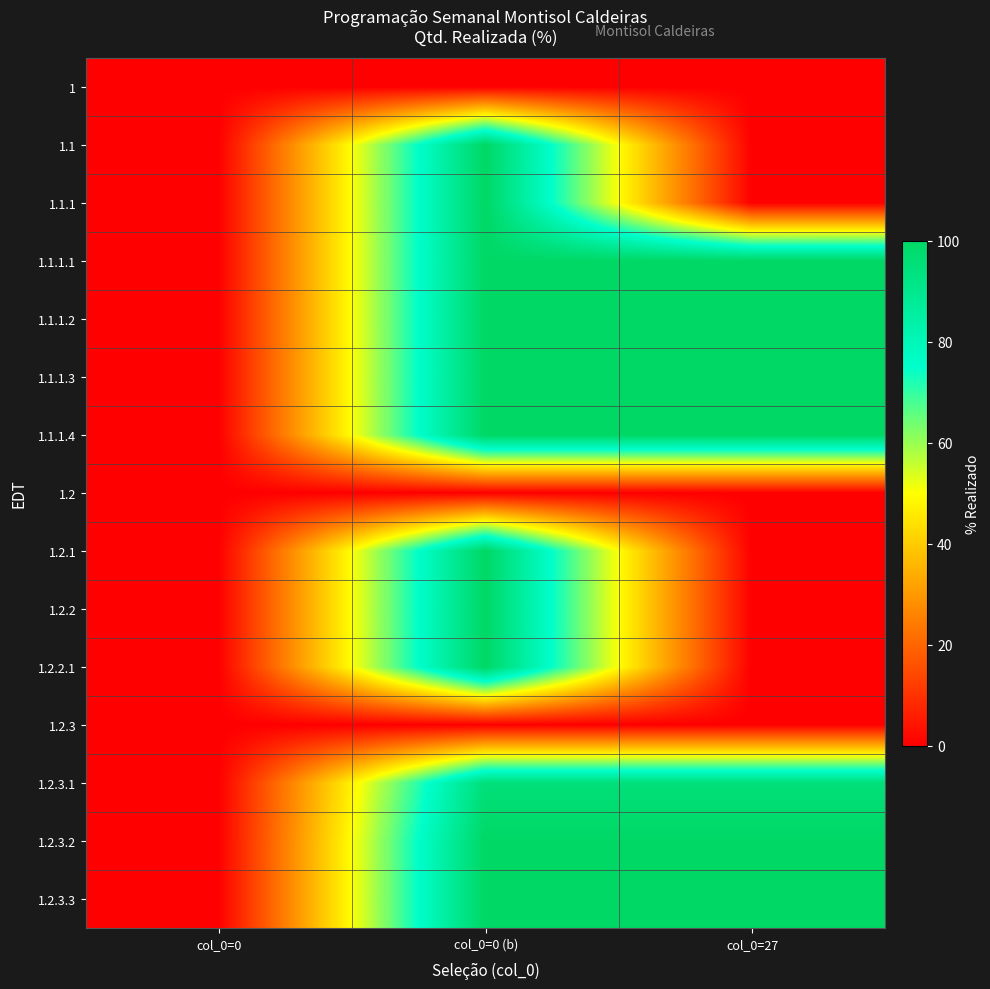

Reading right to left, transcribe all the data shown in this chart.

1: col_0=27=0	col_0=0 (b)=0	col_0=0=0
1.1: col_0=27=0	col_0=0 (b)=100	col_0=0=0
1.1.1: col_0=27=0	col_0=0 (b)=100	col_0=0=0
1.1.1.1: col_0=27=100	col_0=0 (b)=100	col_0=0=0
1.1.1.2: col_0=27=100	col_0=0 (b)=100	col_0=0=0
1.1.1.3: col_0=27=100	col_0=0 (b)=100	col_0=0=0
1.1.1.4: col_0=27=100	col_0=0 (b)=100	col_0=0=0
1.2: col_0=27=0	col_0=0 (b)=0	col_0=0=0
1.2.1: col_0=27=0	col_0=0 (b)=100	col_0=0=0
1.2.2: col_0=27=0	col_0=0 (b)=100	col_0=0=0
1.2.2.1: col_0=27=0	col_0=0 (b)=100	col_0=0=0
1.2.3: col_0=27=0	col_0=0 (b)=0	col_0=0=0
1.2.3.1: col_0=27=95	col_0=0 (b)=95	col_0=0=0
1.2.3.2: col_0=27=100	col_0=0 (b)=100	col_0=0=0
1.2.3.3: col_0=27=100	col_0=0 (b)=100	col_0=0=0